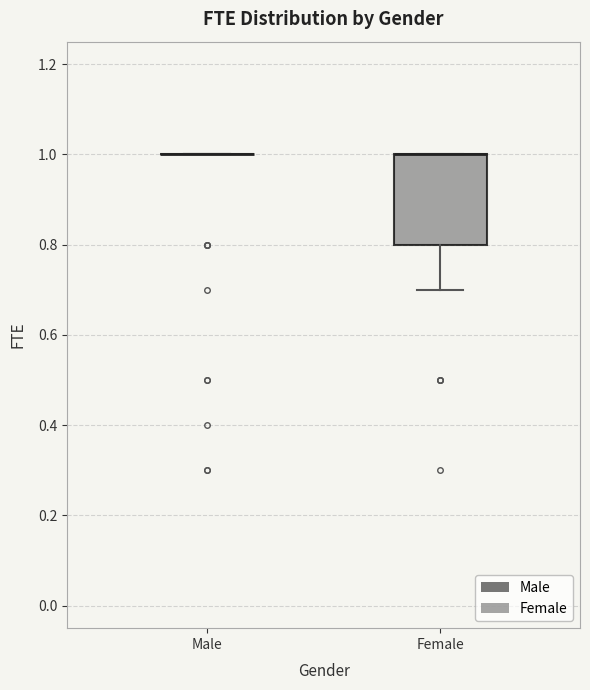

Which box is the tallest, from its lower edge to its upper edge?

Female